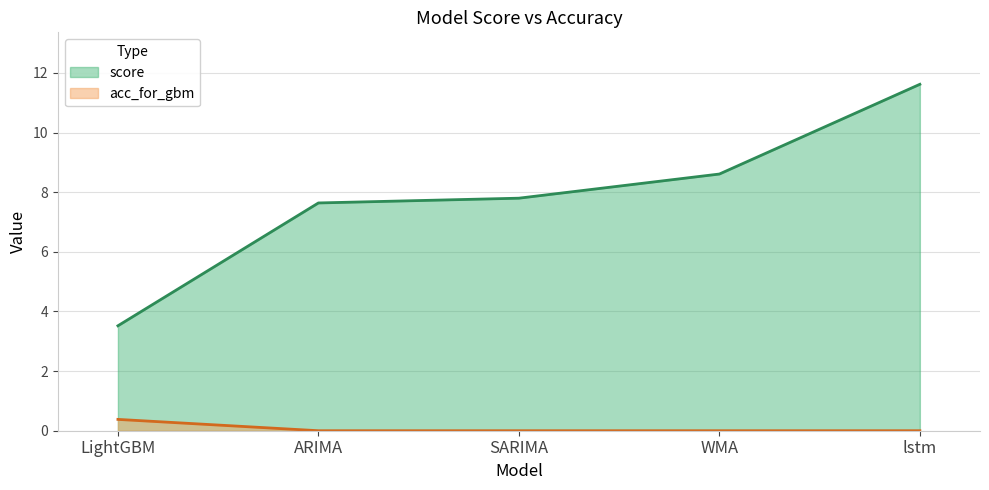

What is the average value of the acc_for_gbm series?

0.1